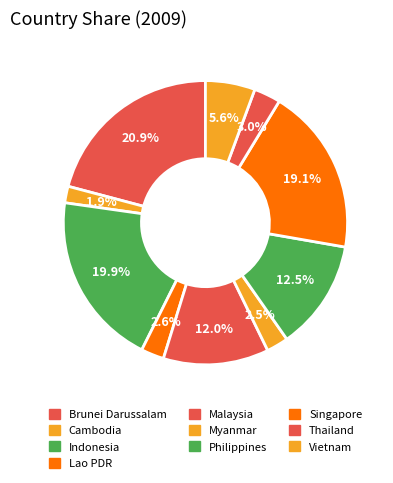

Rank the categories by value from lowest to highest.

Cambodia, Myanmar, Lao PDR, Thailand, Vietnam, Malaysia, Philippines, Singapore, Indonesia, Brunei Darussalam